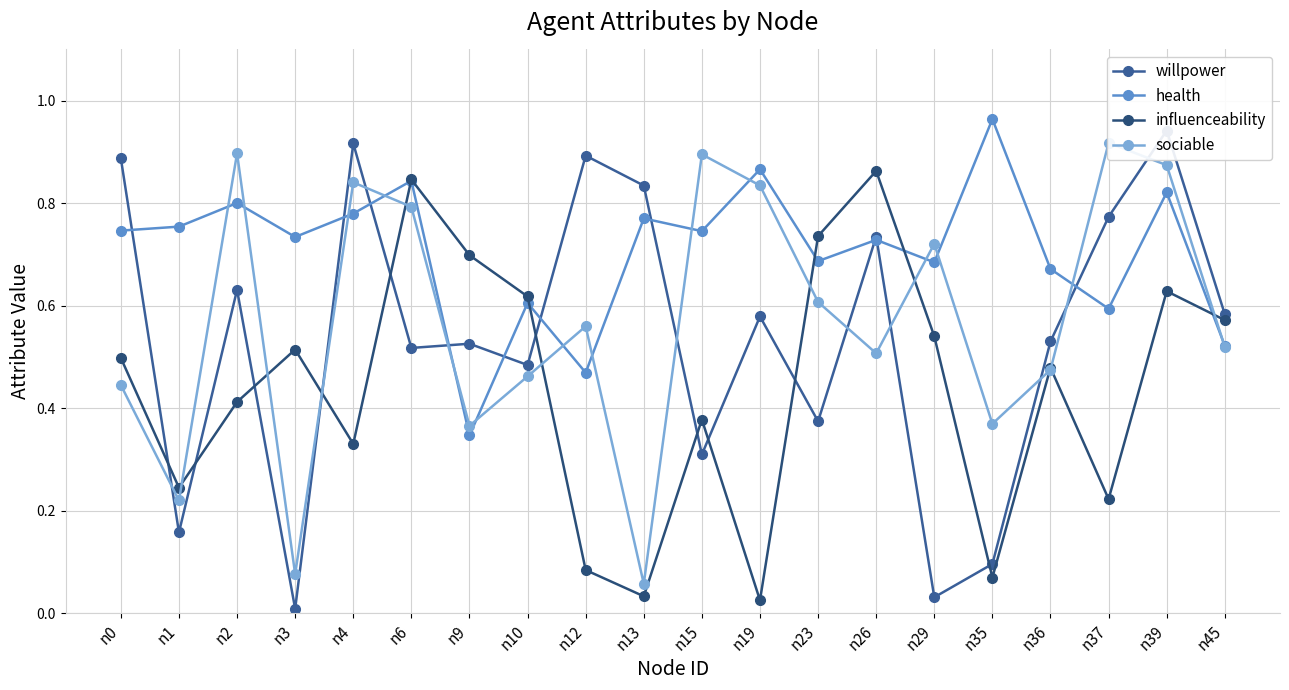

What is the sum of all willpower values?

10.8